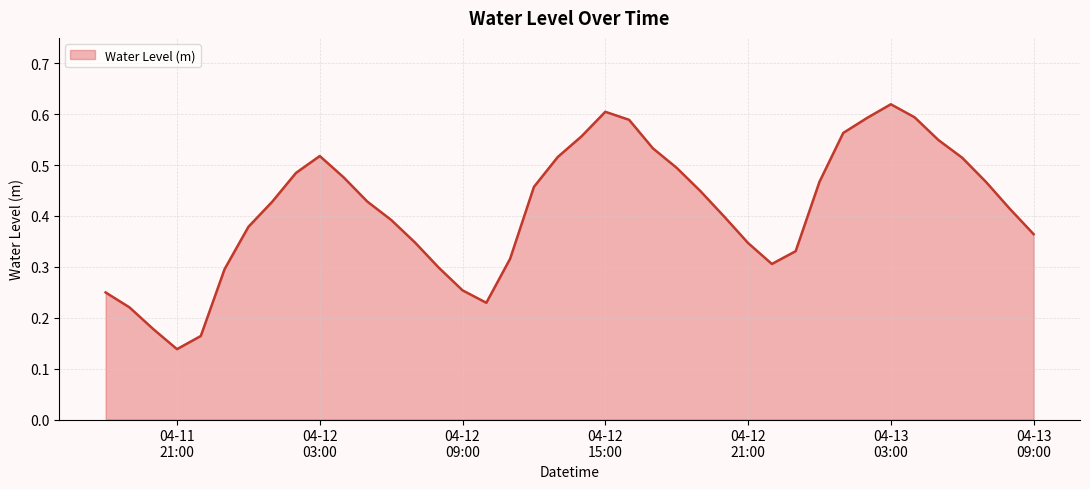

How many lines are shown in the chart?

1